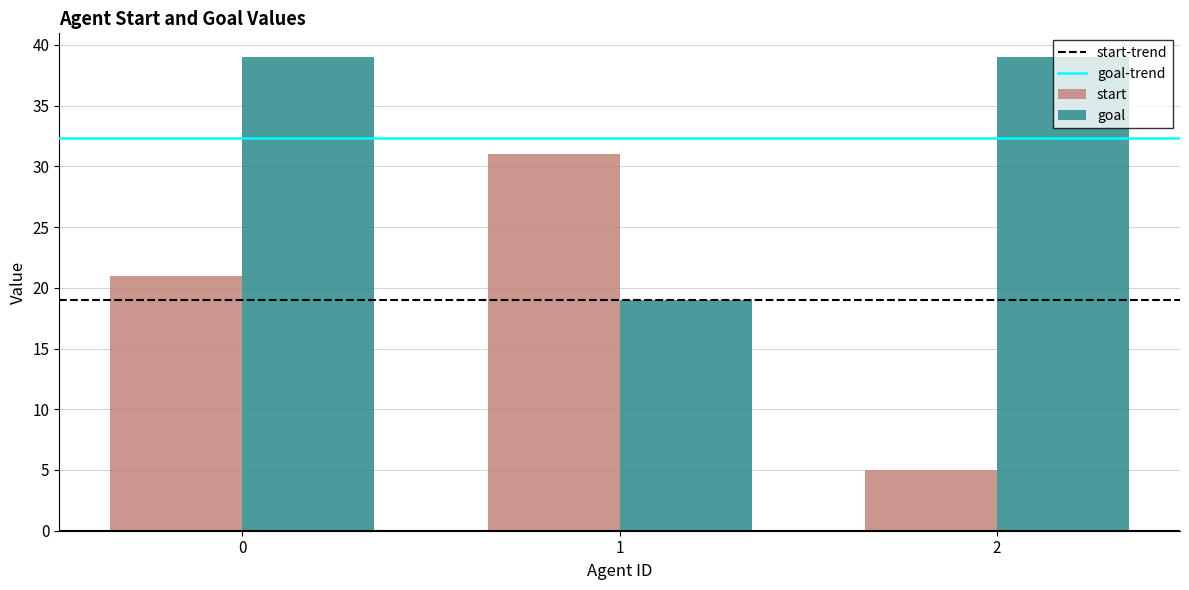

Does the chart contain stacked bars?

No